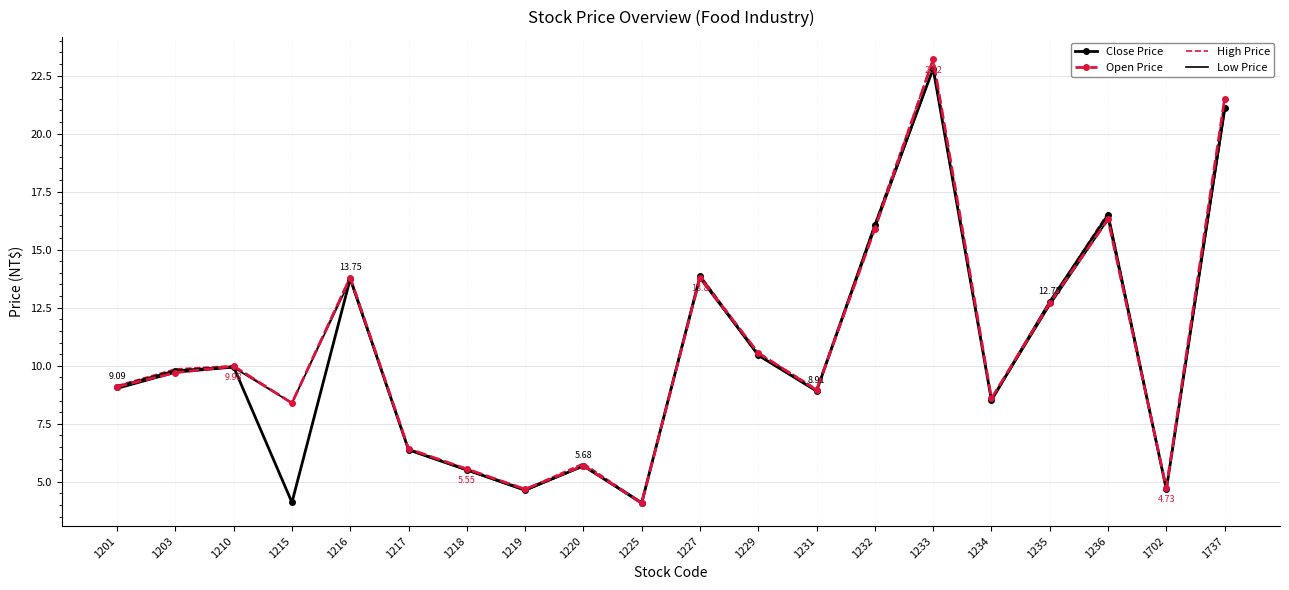

At which label does Close Price first exceed 9?

1201